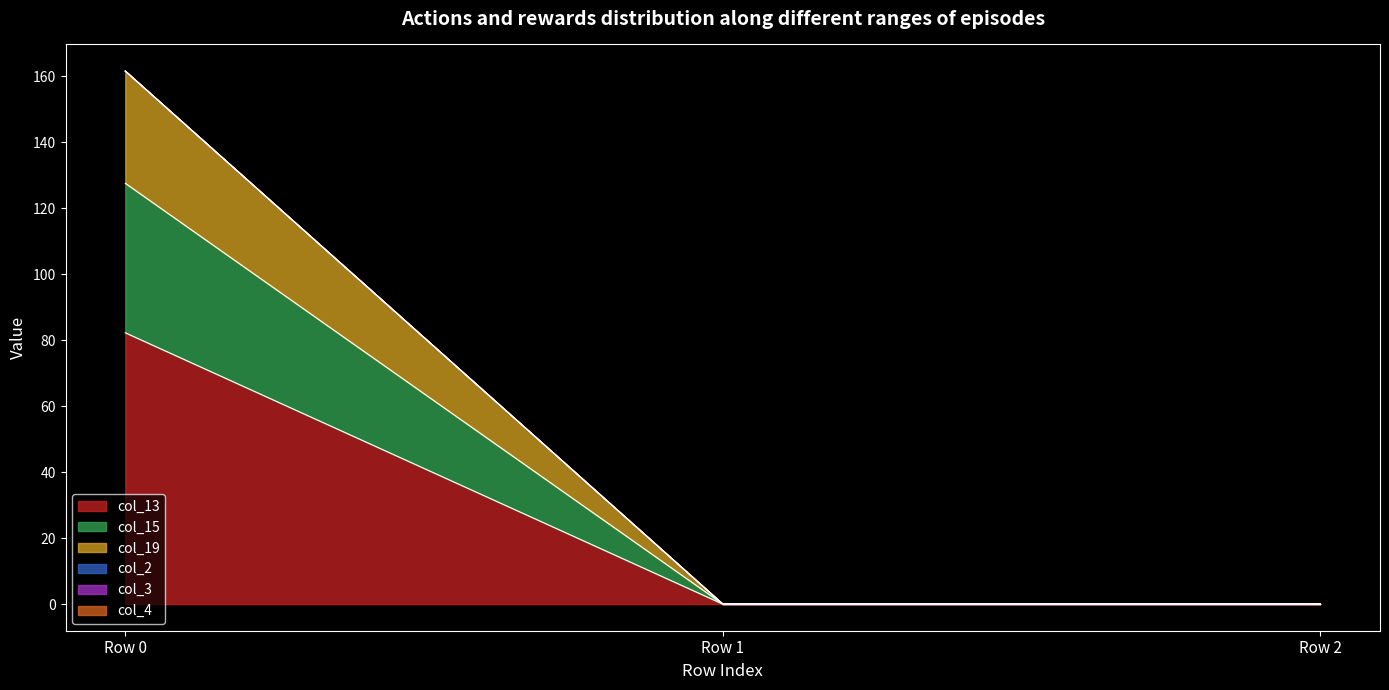

Which label corresponds to the largest value in the chart?

Row 0